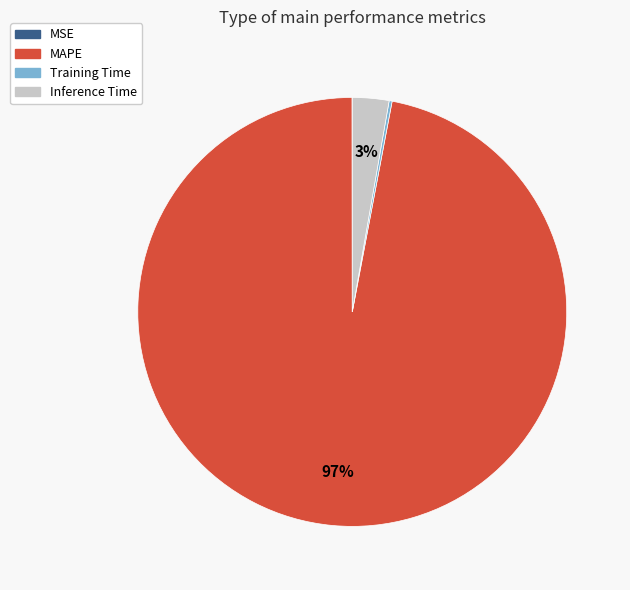

True or false: Inference Time accounts for 3% of the total.

True